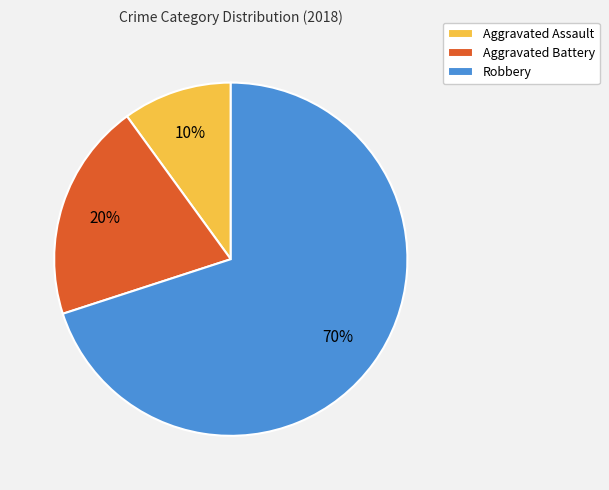

What is the ratio of the value at Aggravated Assault to the value at Aggravated Battery?

0.5